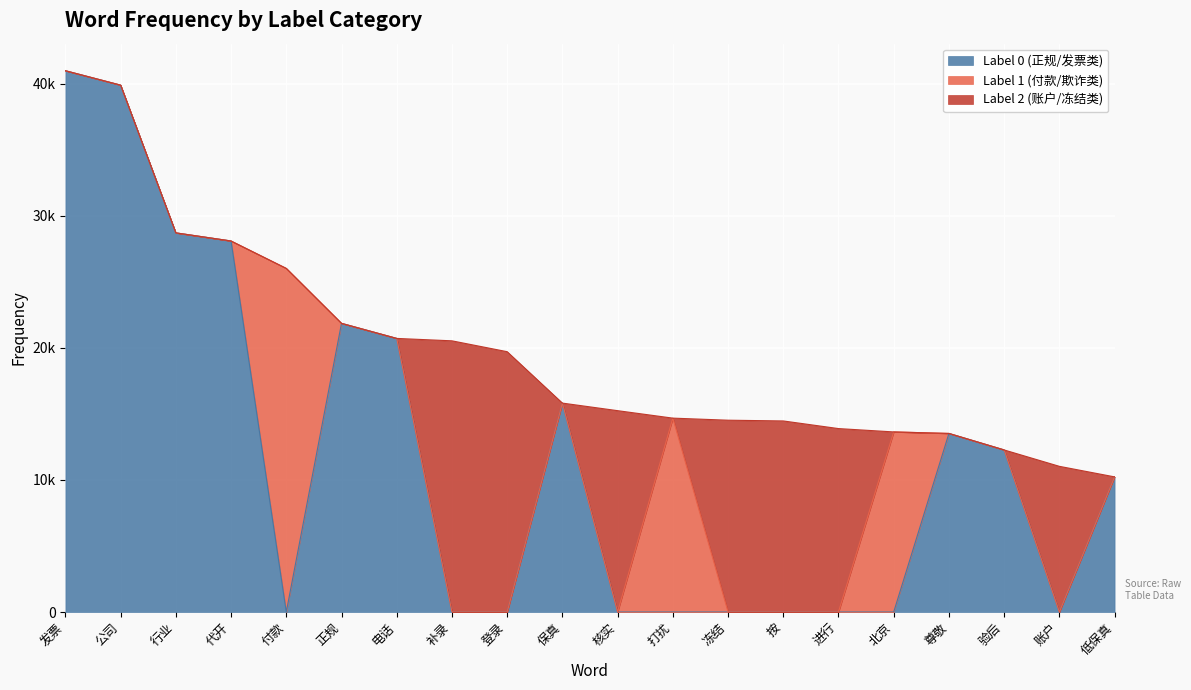

What is the label of the 9th point from the right?

打扰